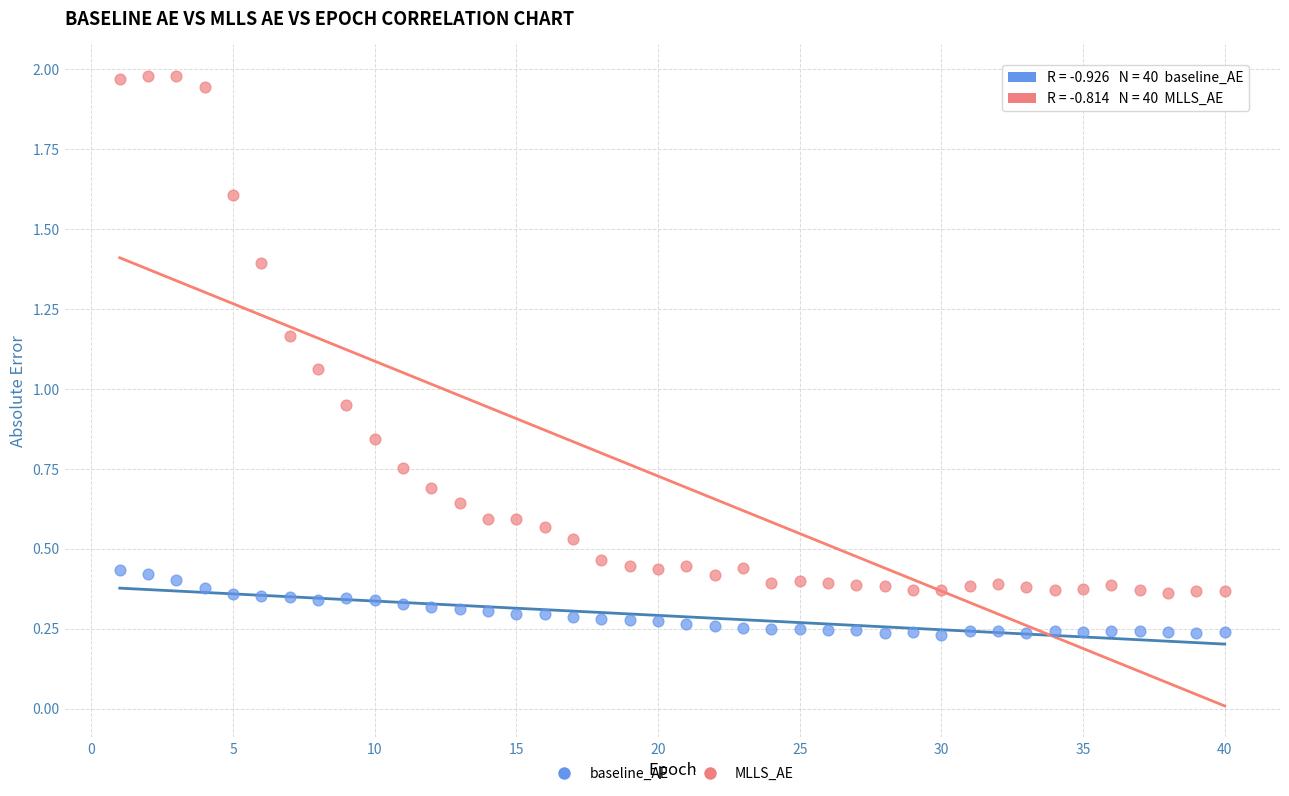

Across all data points, what is the range of X values (max minus min)?

39.0